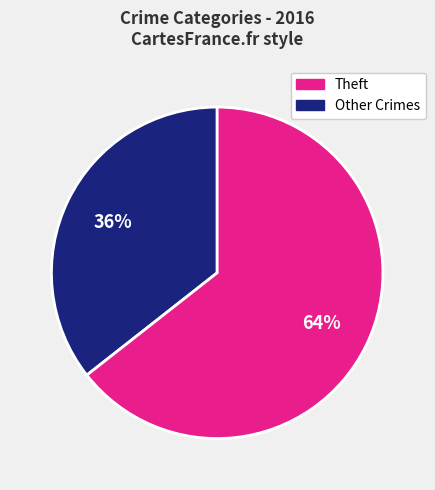

To the nearest percent, what is the average slice percentage?

50%